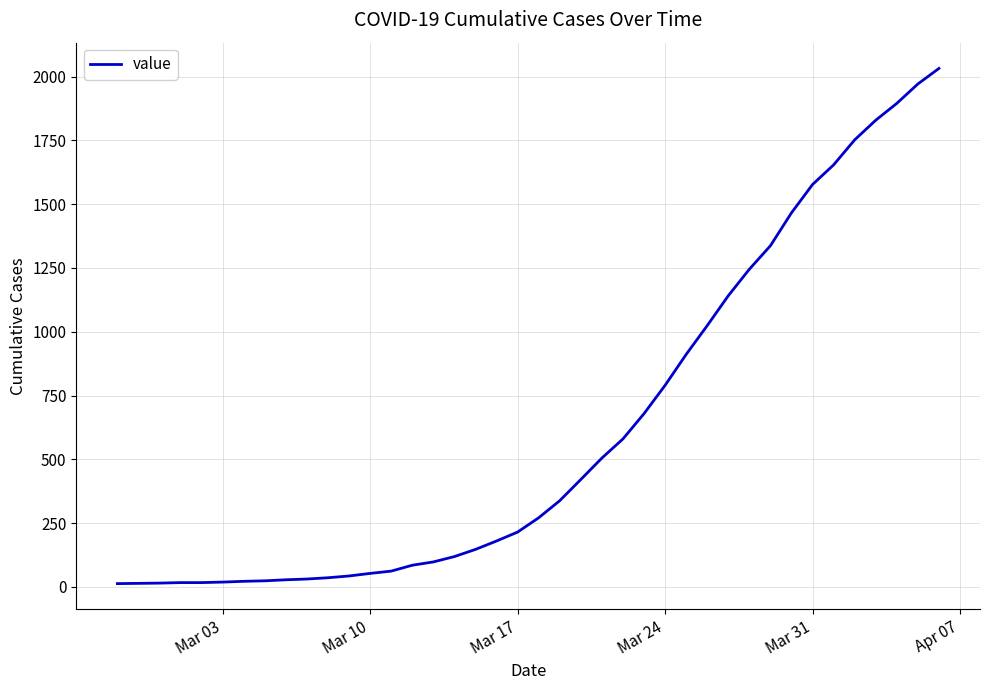

What is the difference between the maximum and minimum values?

2019